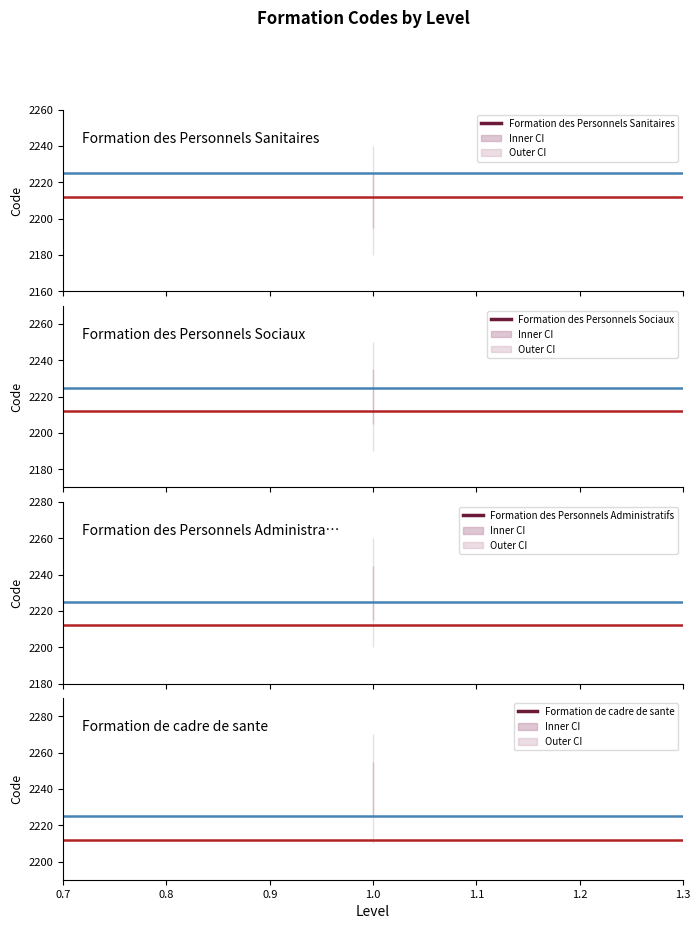

What is the minimum value for Red ref?

2212